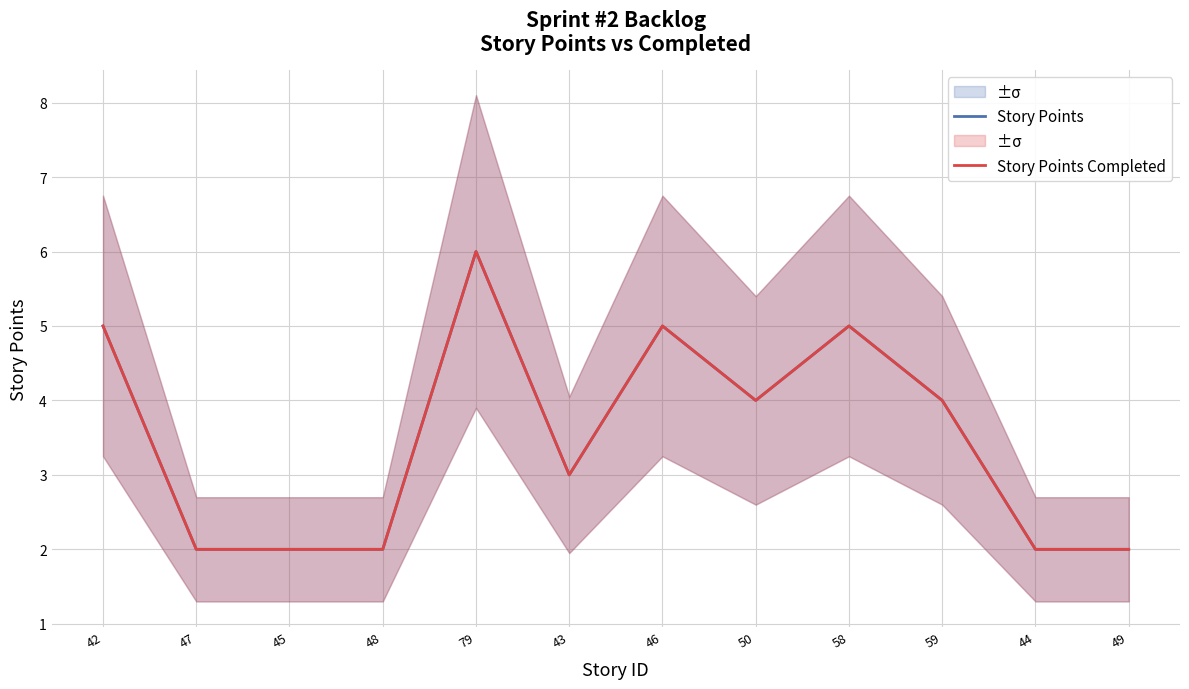

How many values in the Story Points Completed series exceed 4?

4